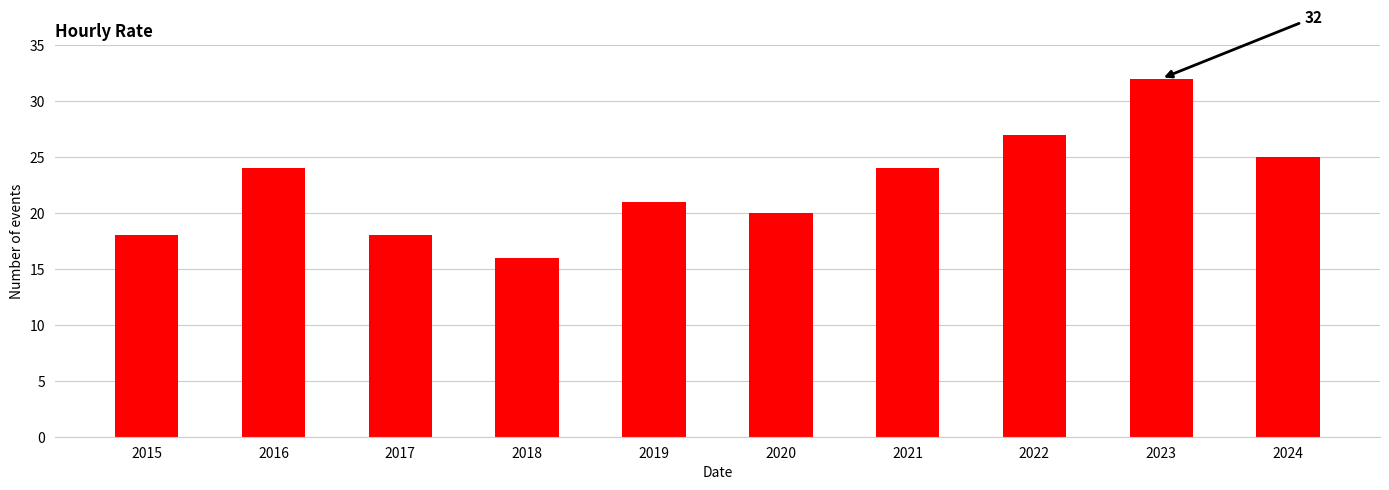

Which has a higher value, 2015 or 2018?

2015